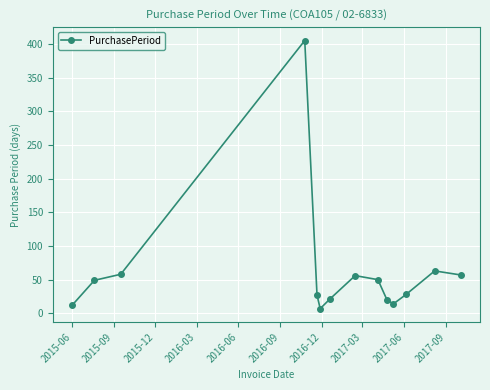

What is the smallest value displayed?

7